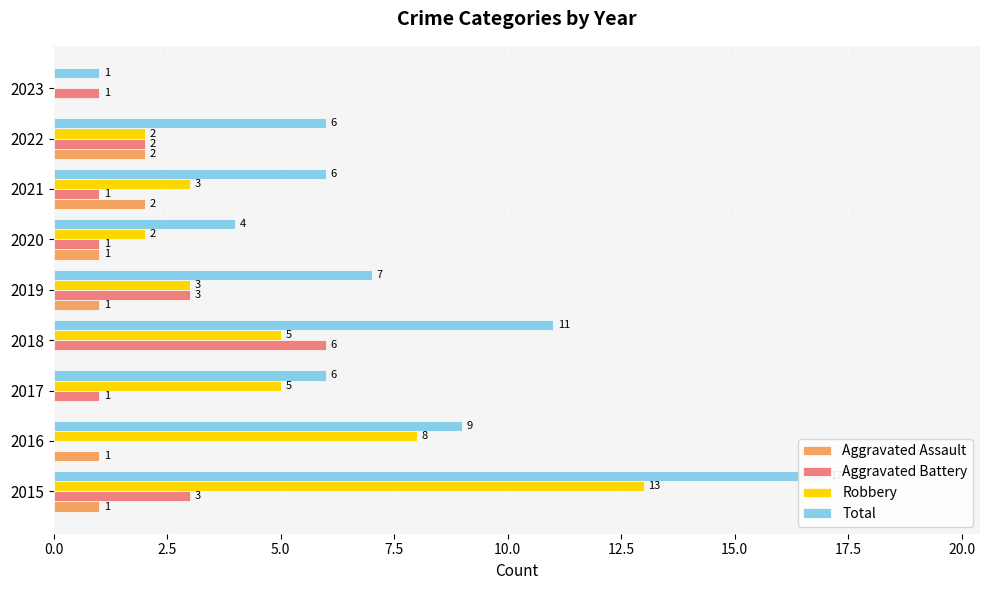

The Aggravated Battery series shows 1 at 2021. True or false?

False